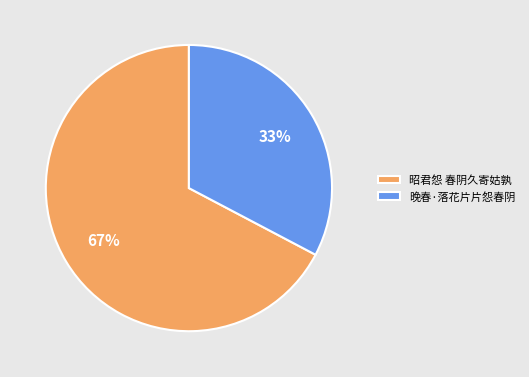

Which category has the smallest portion of the pie?

晚春·落花片片怨春阴